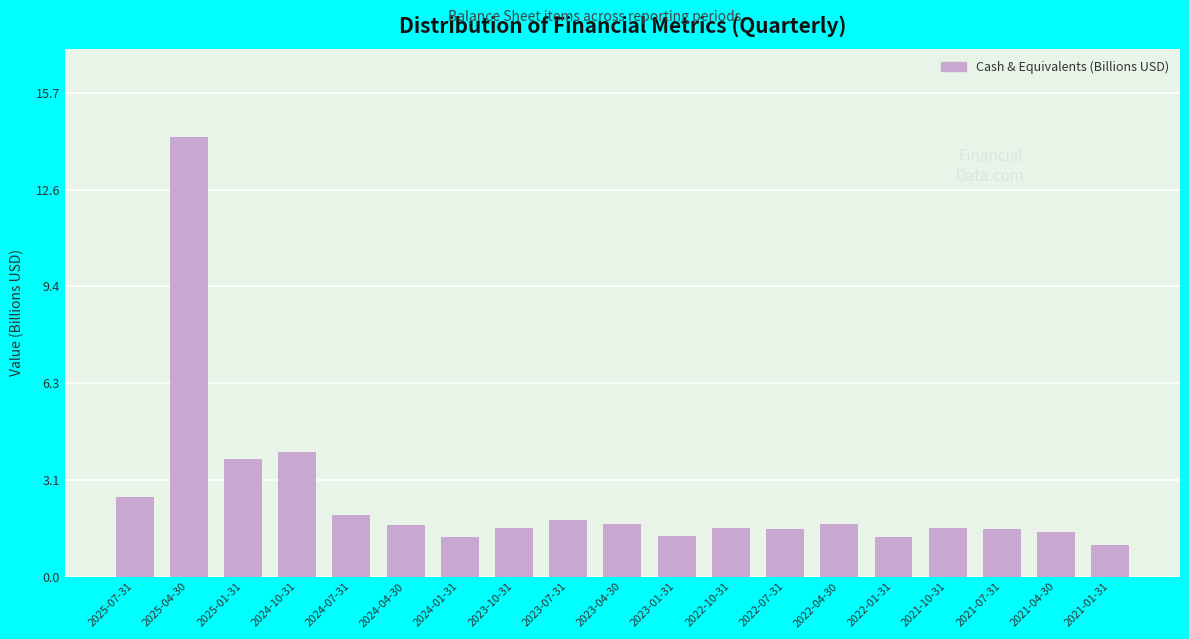

What is the greatest value displayed?

14.3